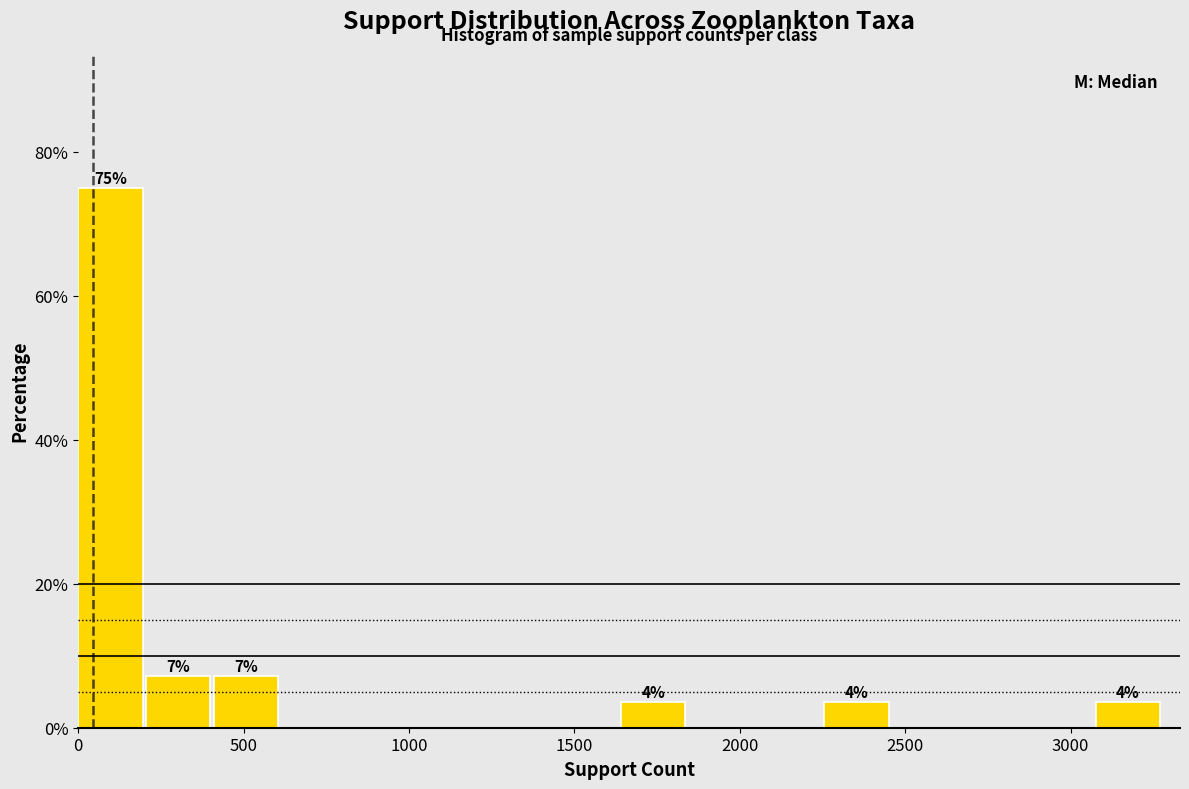

Over which range of the x-axis is the bar tallest?

0 to 200